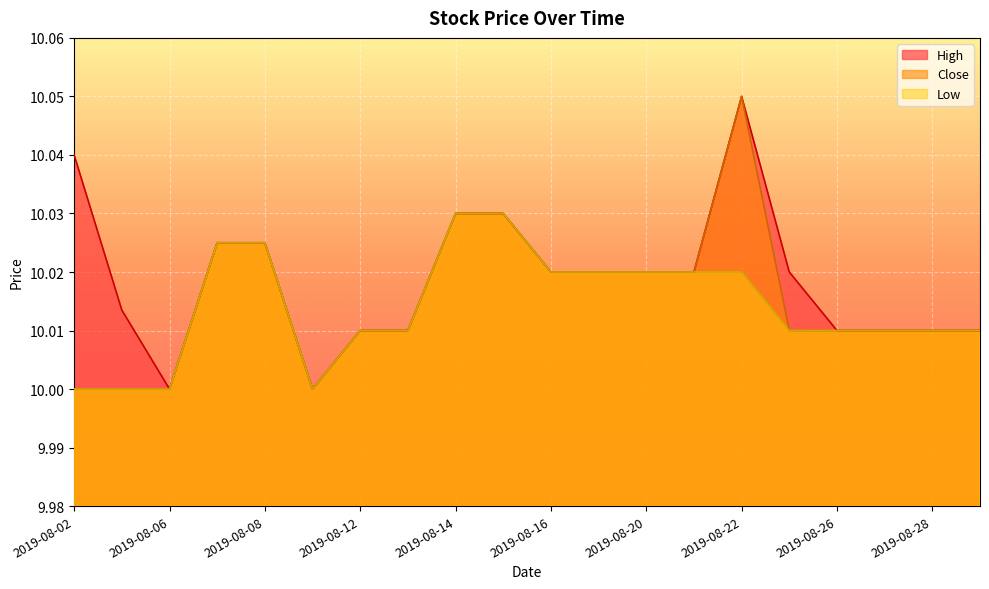

How many Low values are between 10 and 11?

20